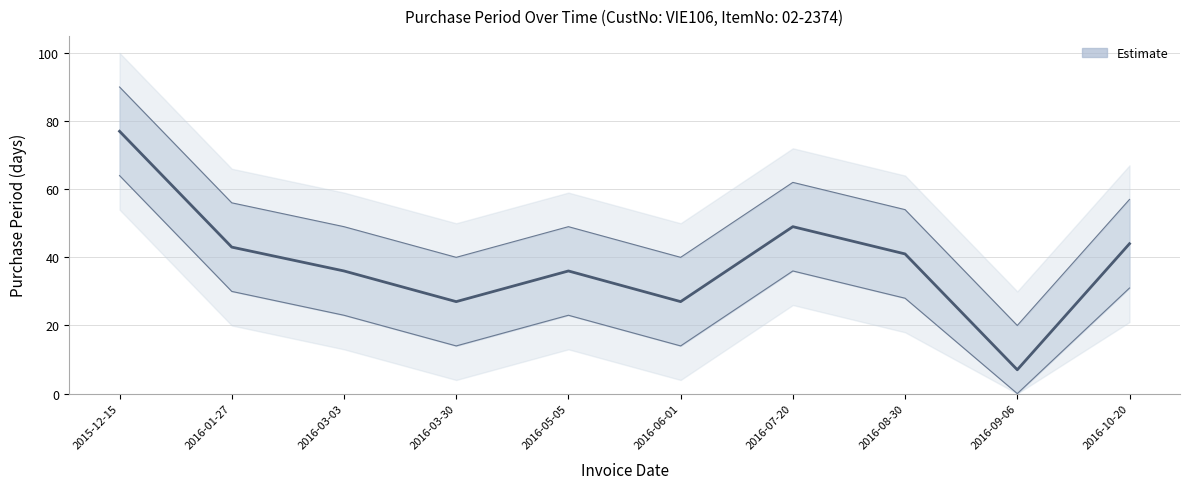

What is the label of the 5th point from the right?

2016-06-01